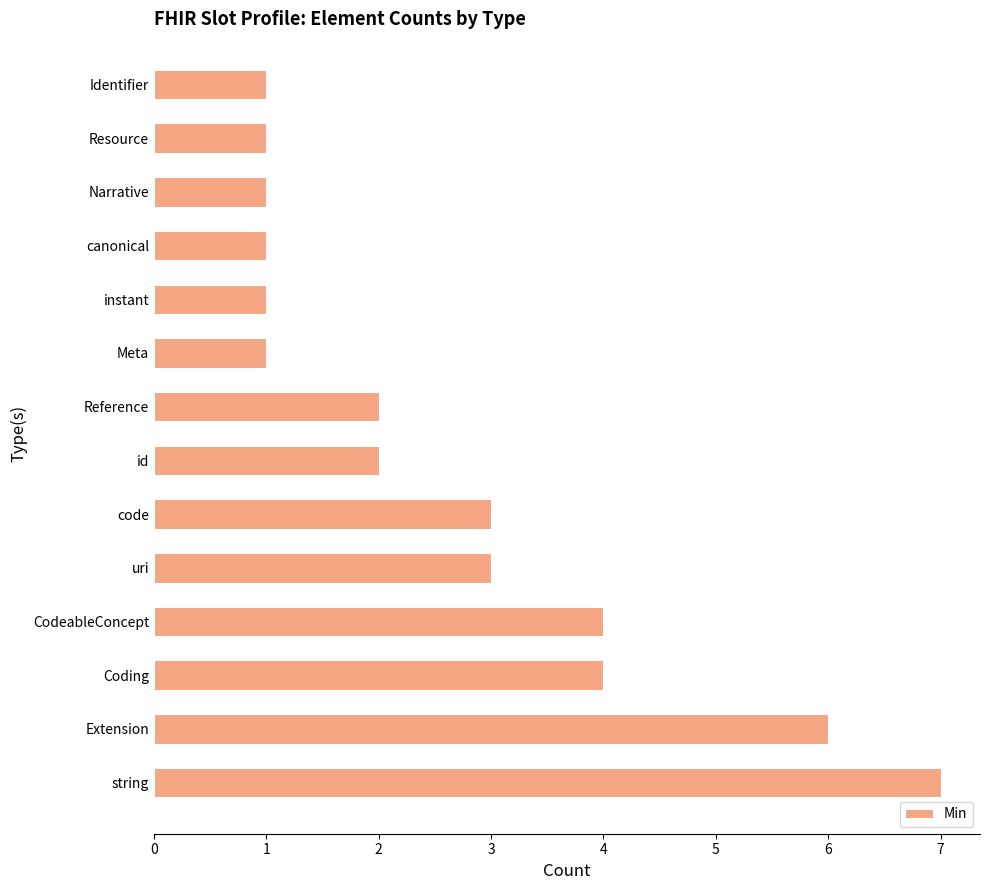

Which has a higher value, code or Identifier?

code